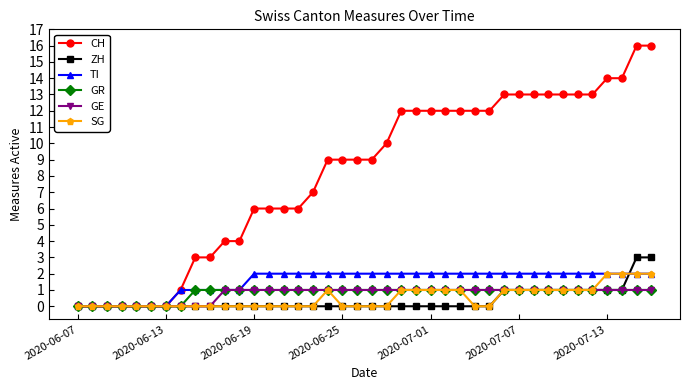

Which series has the largest total across all categories?

CH